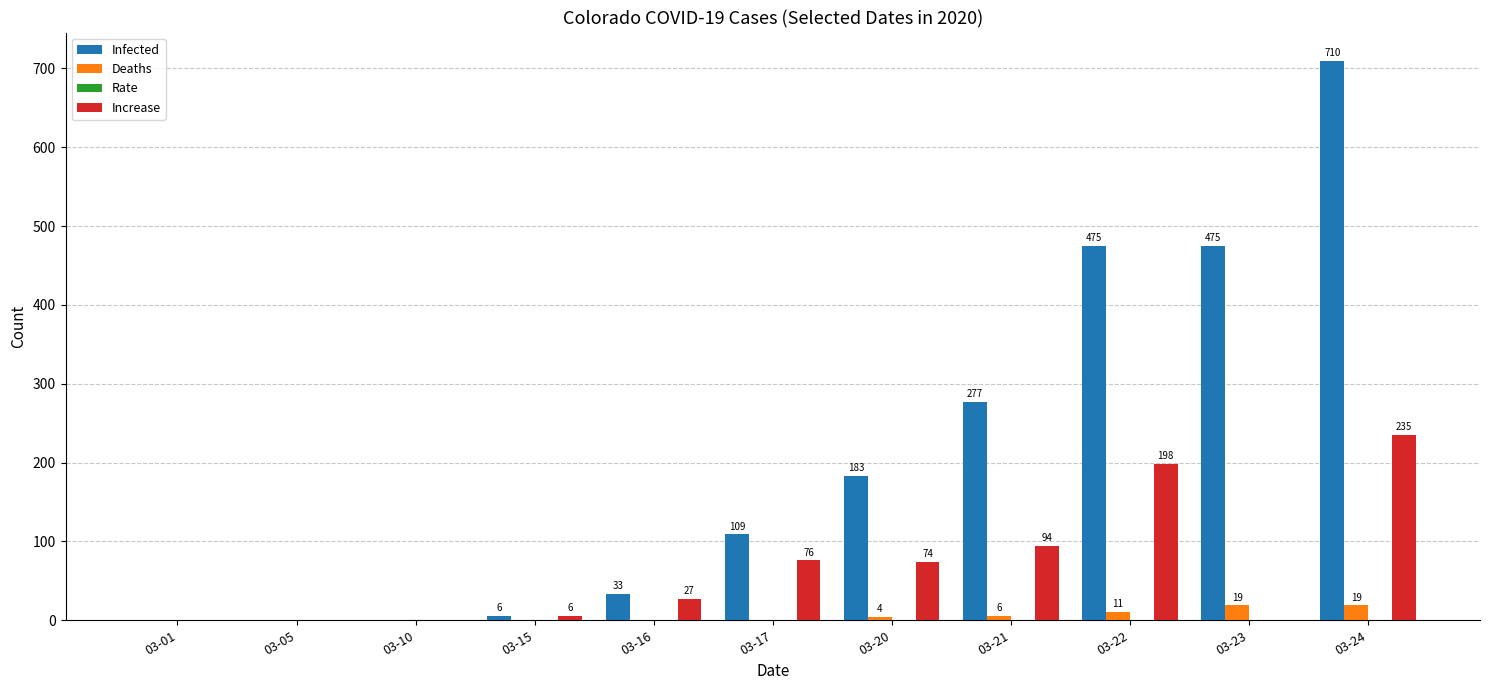

The Increase series shows -144 at 03-10. True or false?

False